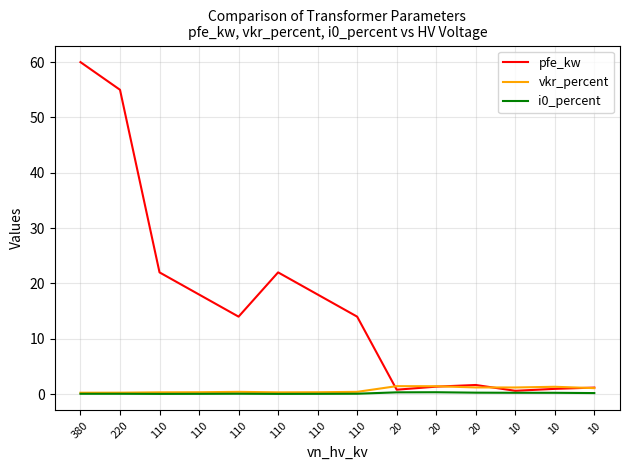

Does the chart display data point markers on the line(s)?

No